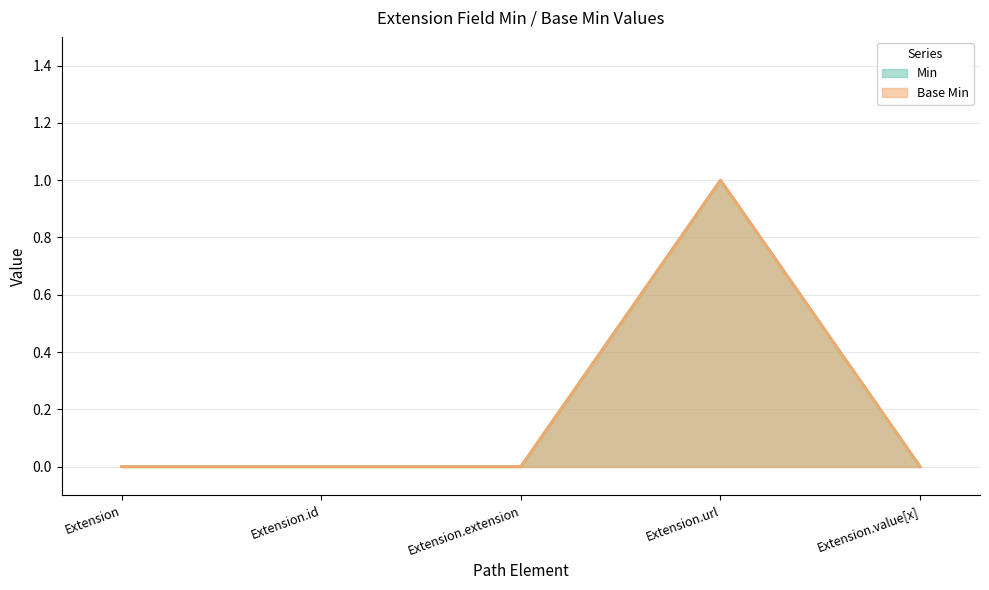

How many interior local peaks does the Base Min series have?

1